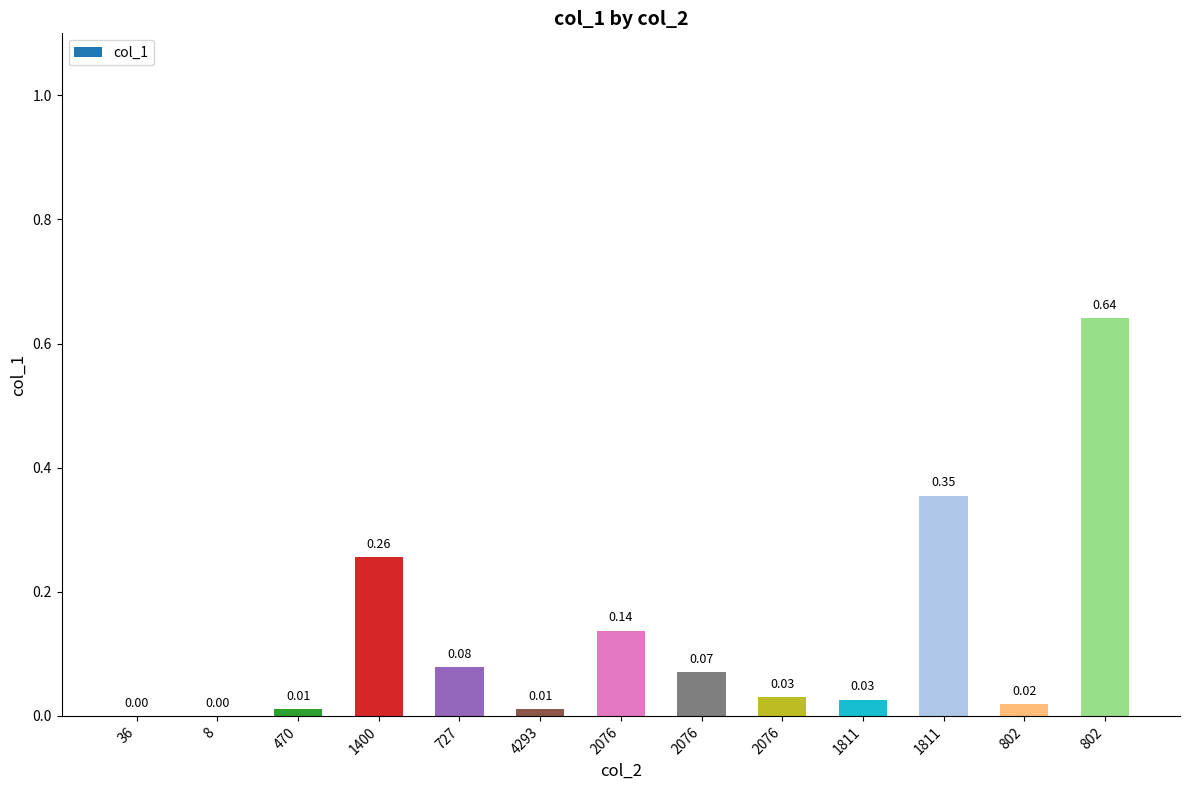

How many series are shown in this chart?

1